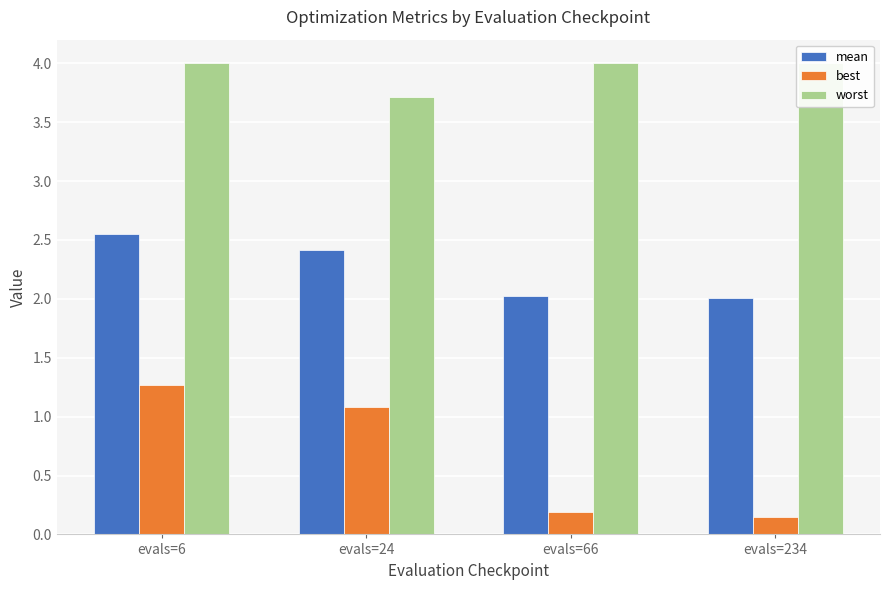

Which label corresponds to the largest value in the chart?

evals=6